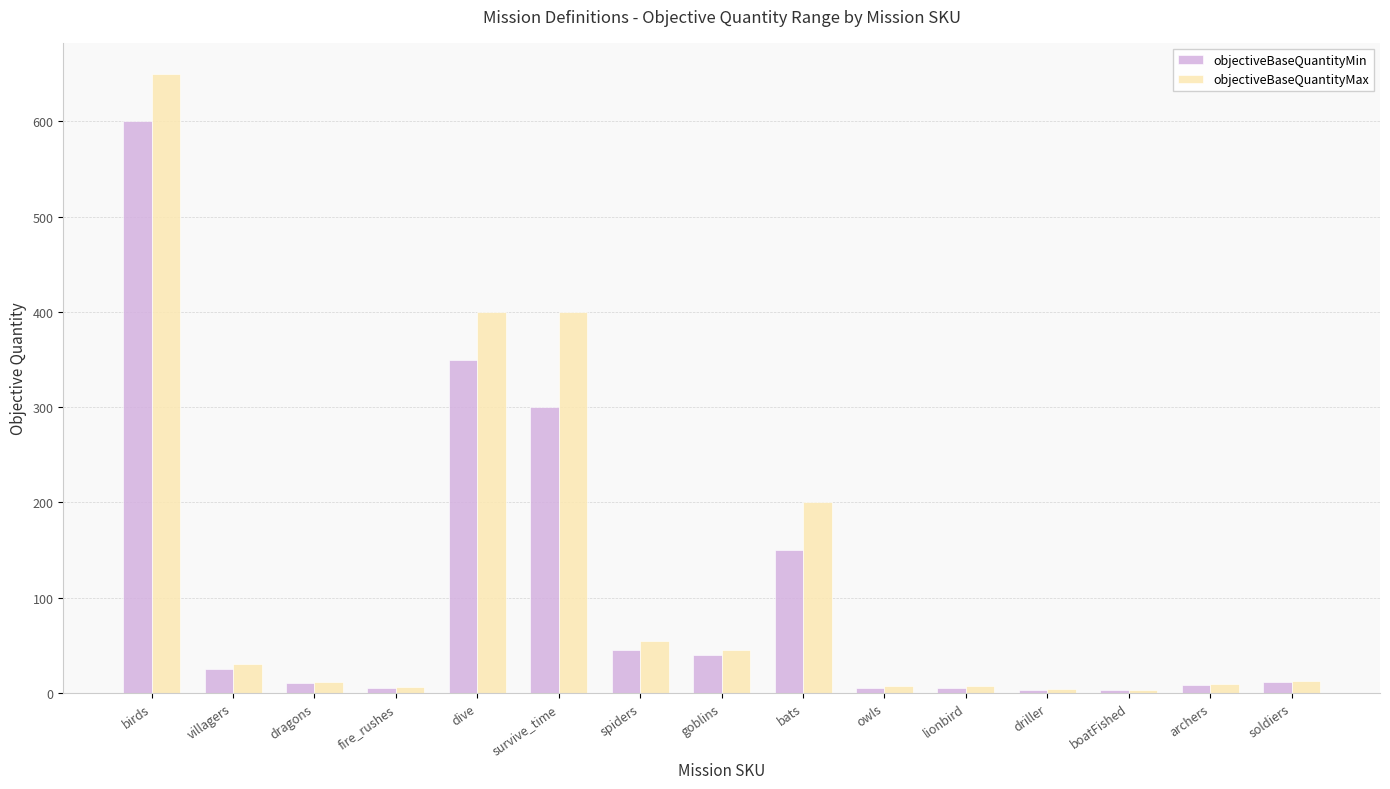

At which label does objectiveBaseQuantityMin first exceed 11?

birds